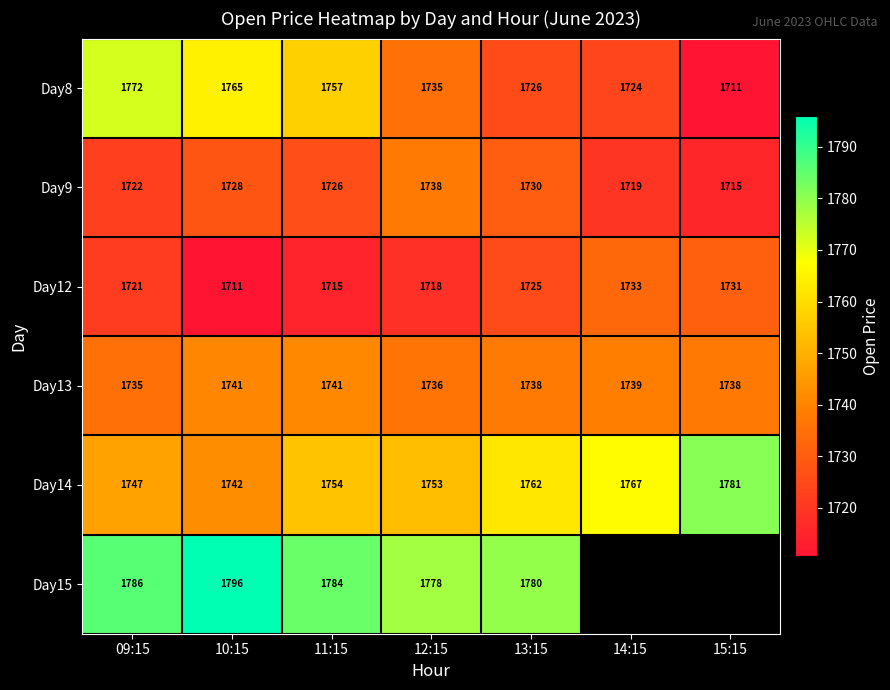

Where is Day8 nearest to the value 1741?

12:15